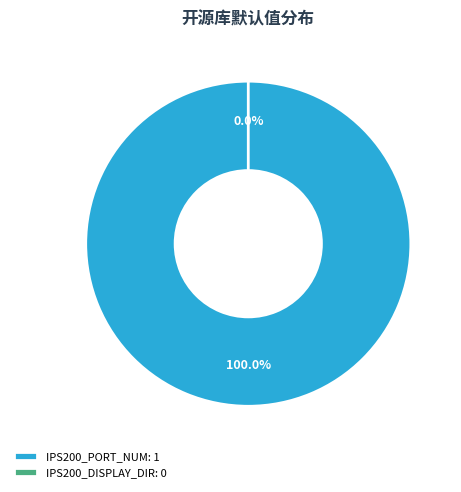

Which has a higher value, IPS200_PORT_NUM or IPS200_DISPLAY_DIR?

IPS200_PORT_NUM